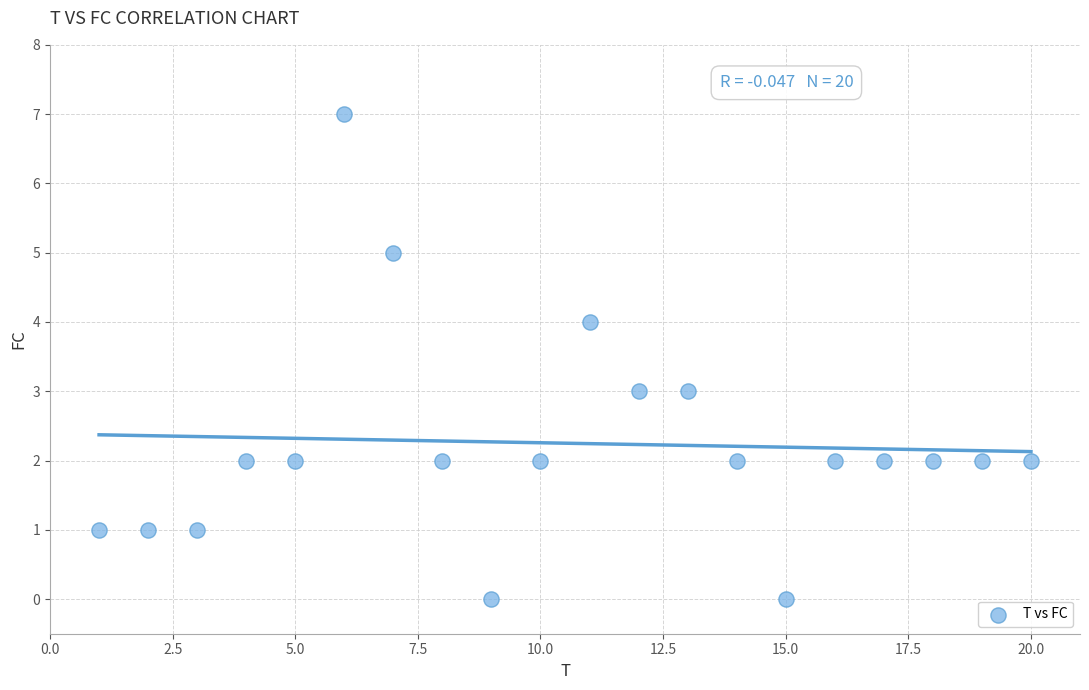

What is the range of Y values (max minus min)?

7